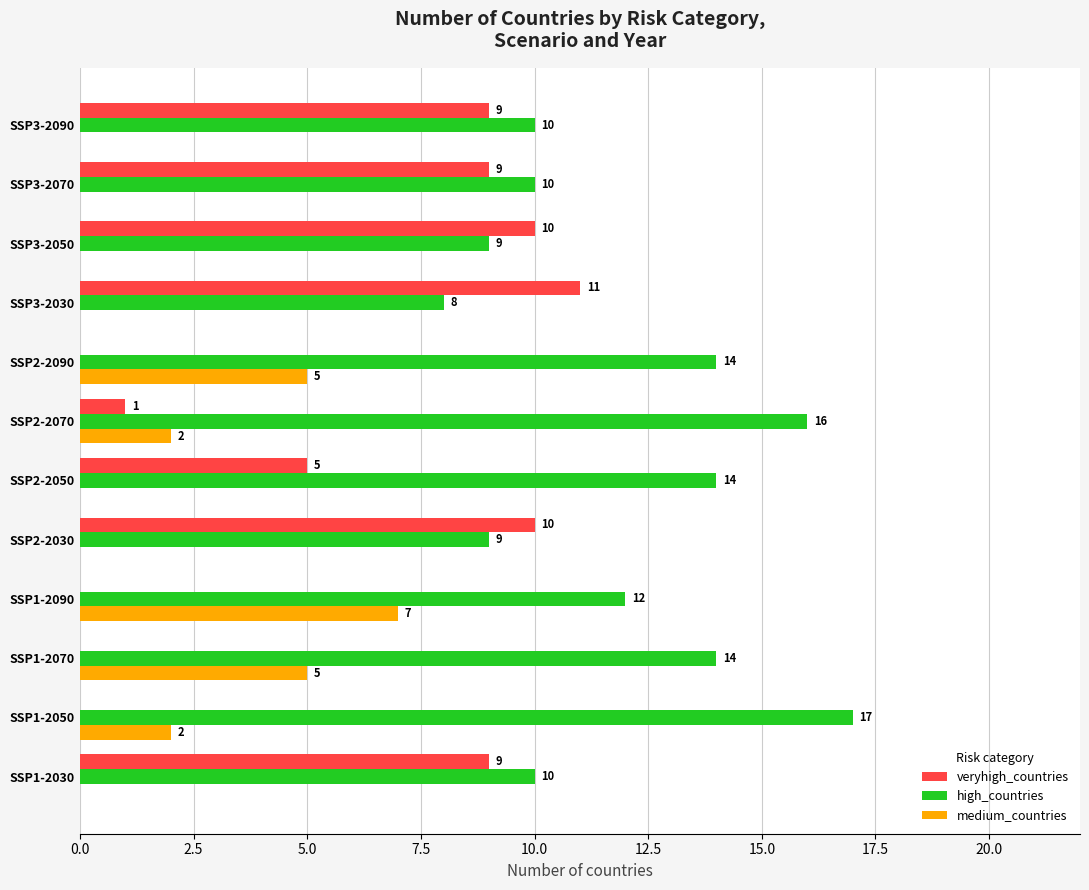

Is it true that medium_countries equals 0 at SSP2-2050?

True